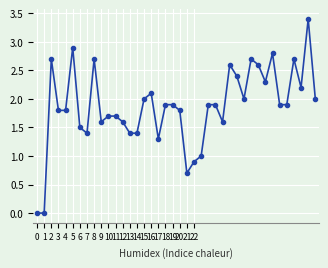

What is the value of the 28th point from the left?

2.6